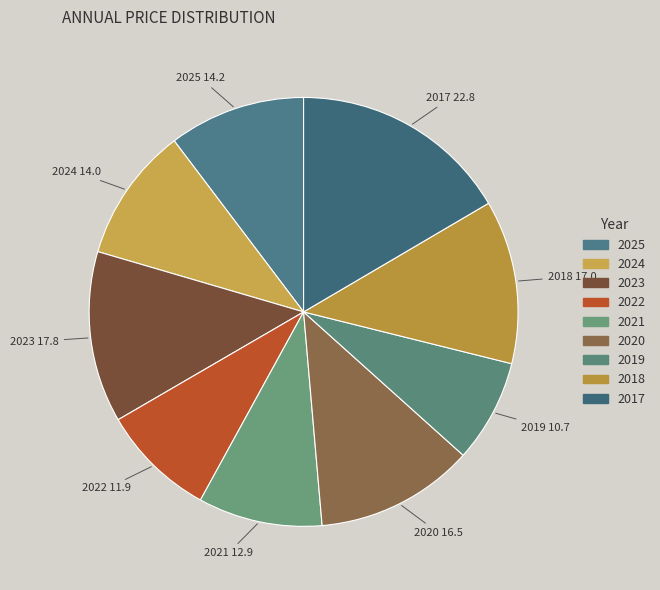

Is there any slice that represents more than half of the pie?

No